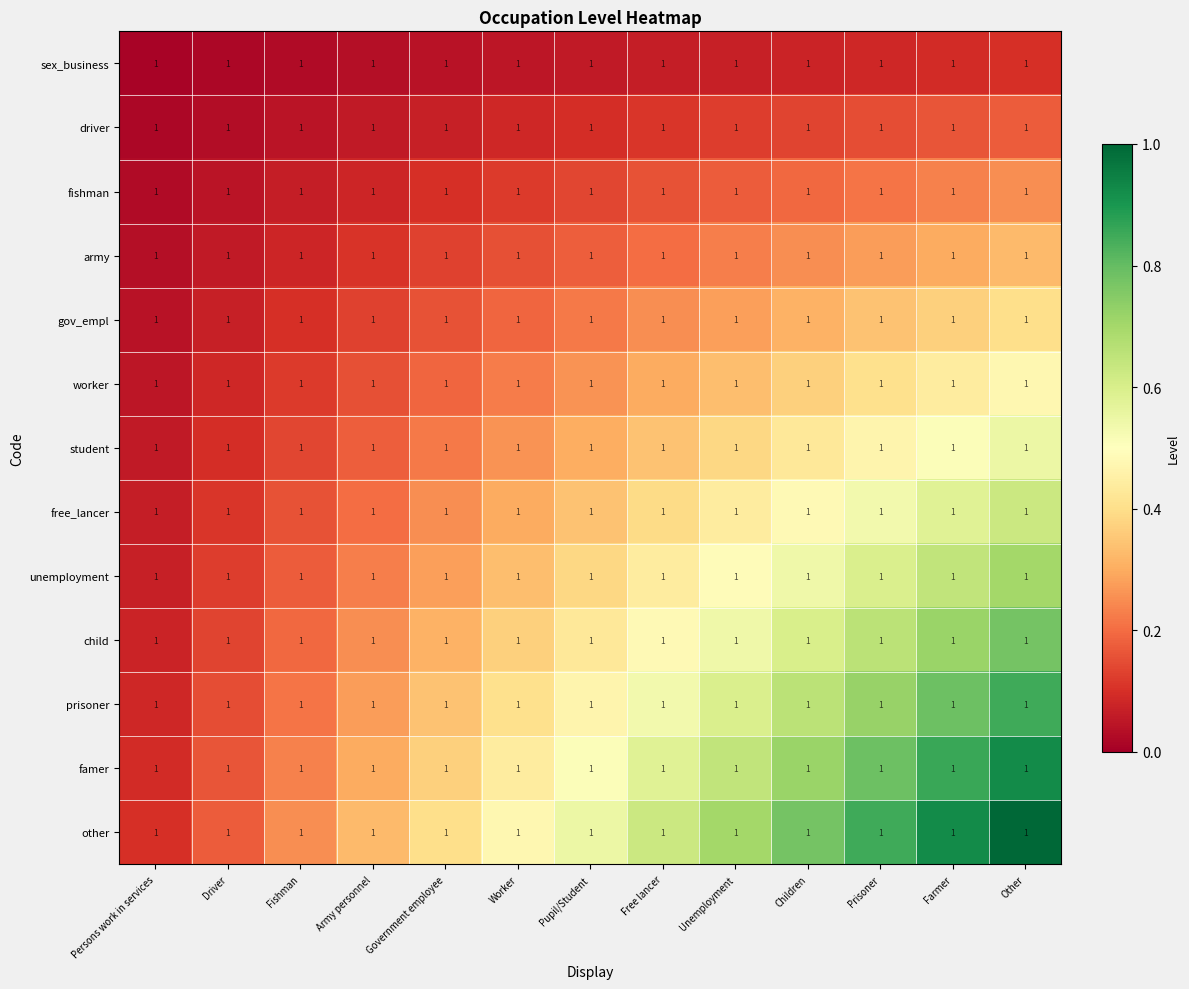

At how many categories does at least one series exceed 0?

13